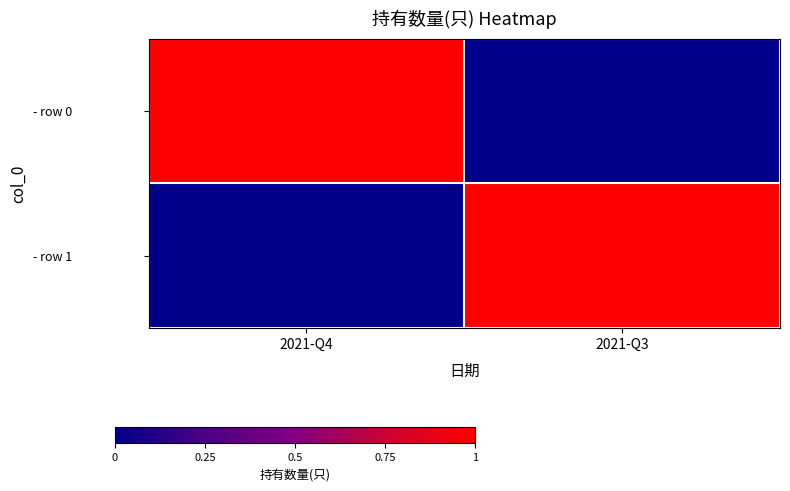

Which series has the largest total across all categories?

- row 0